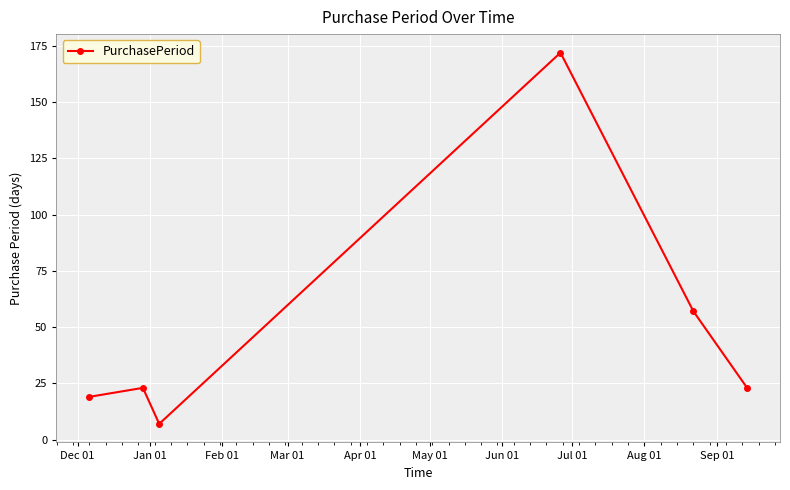

Count the number of data series in this chart.

1